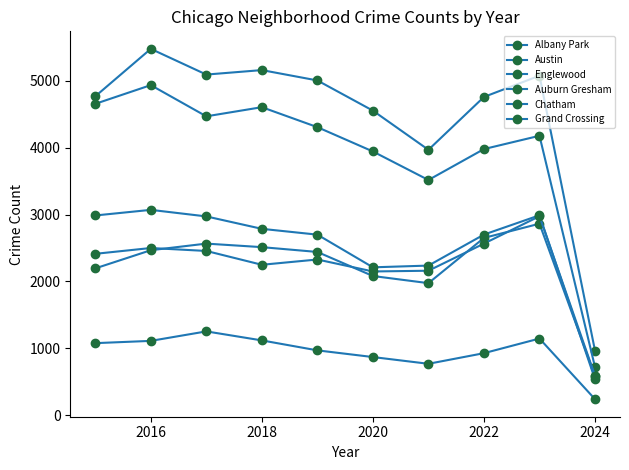

True or false: Austin and Grand Crossing intersect in this chart.

False